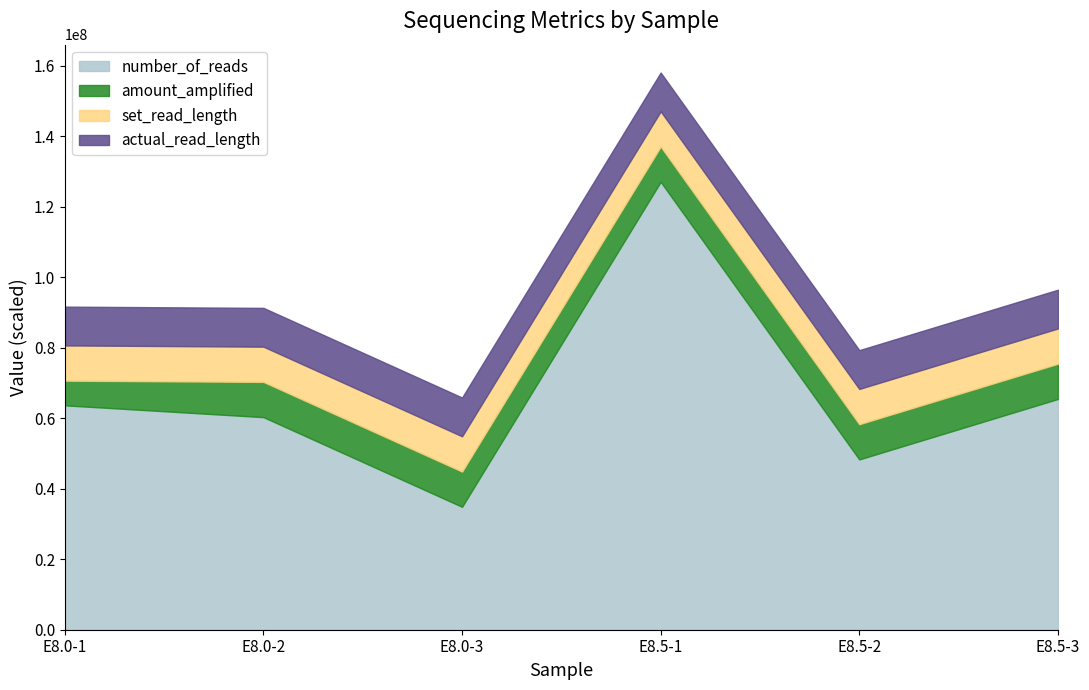

What is the total value across all series at E8.5-2?

79315542